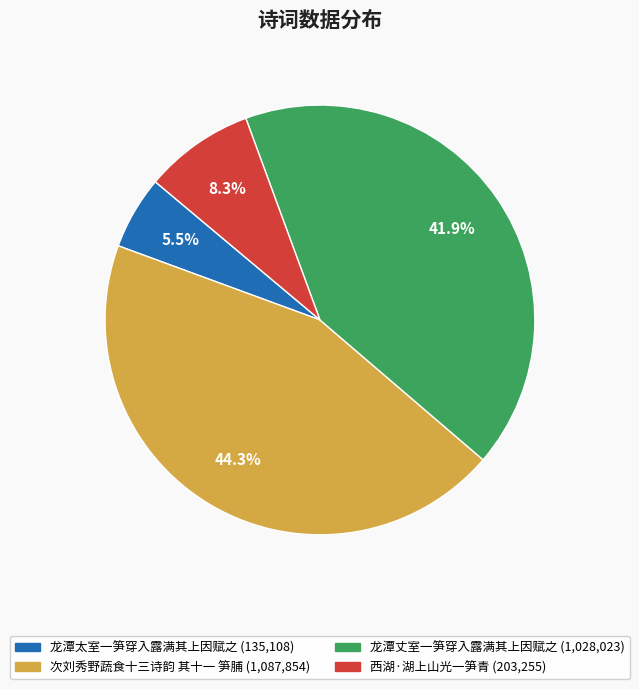

To the nearest percent, what portion does 西湖·湖上山光一笋青 represent?

8%